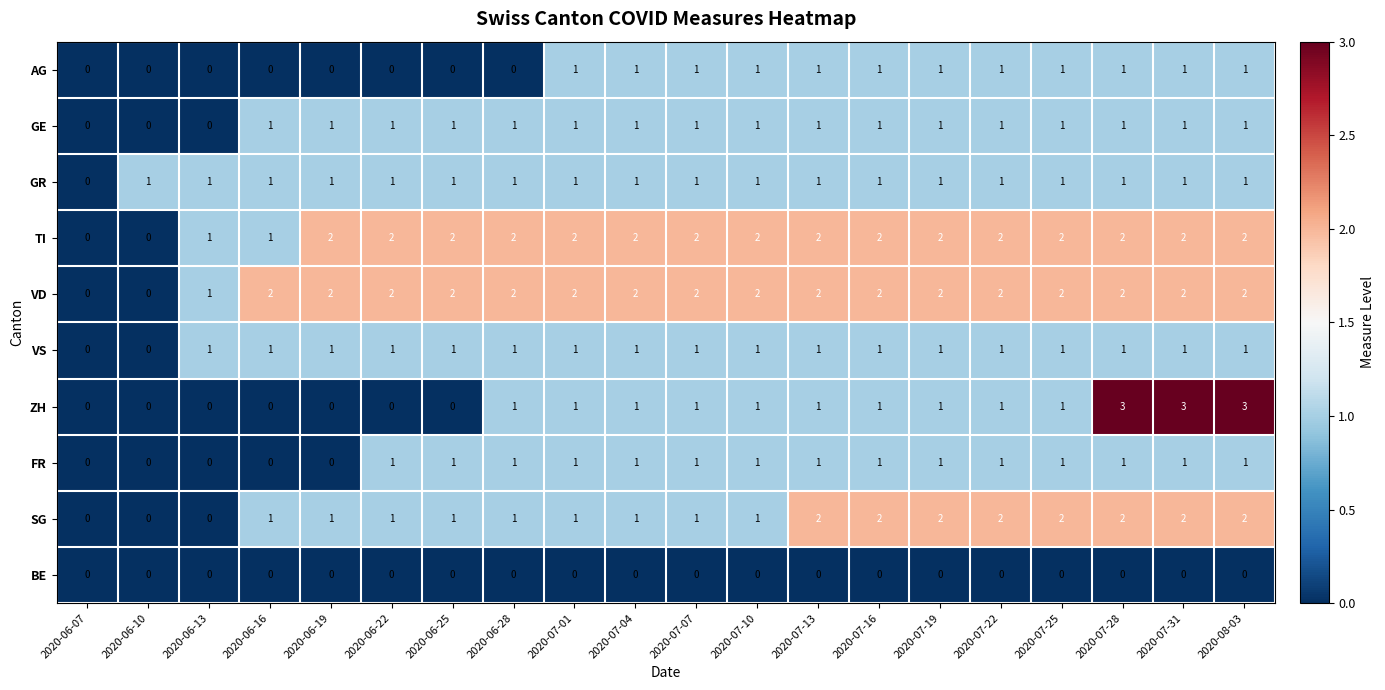

The value of GR at 2020-06-16 is 0. True or false?

False